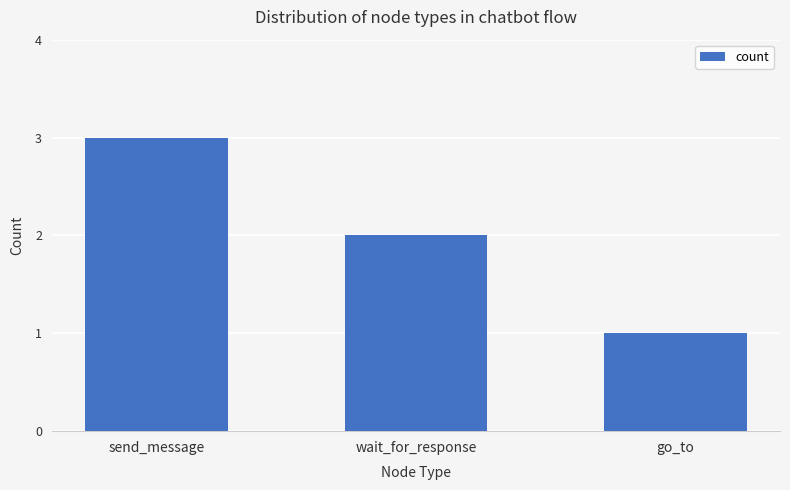

What is the label of the 1st bar from the left?

send_message